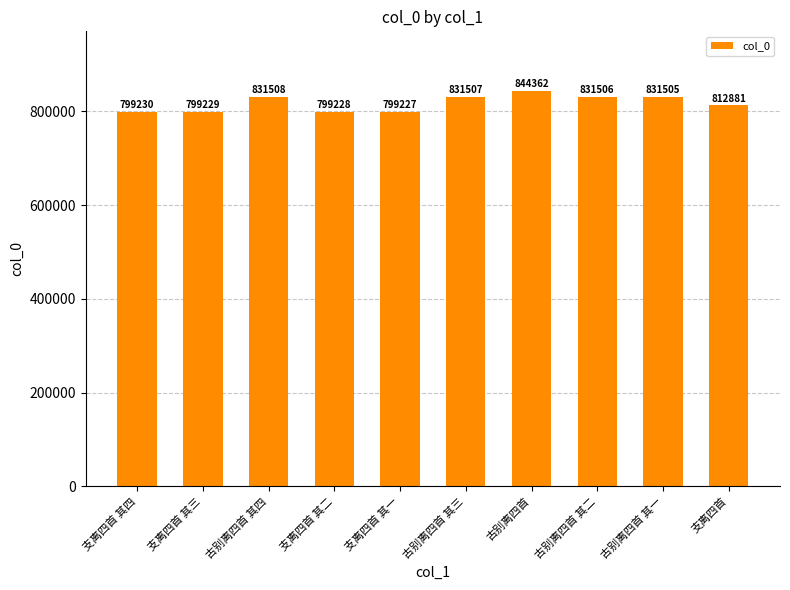

What is the label of the 10th bar from the left?

支离四首